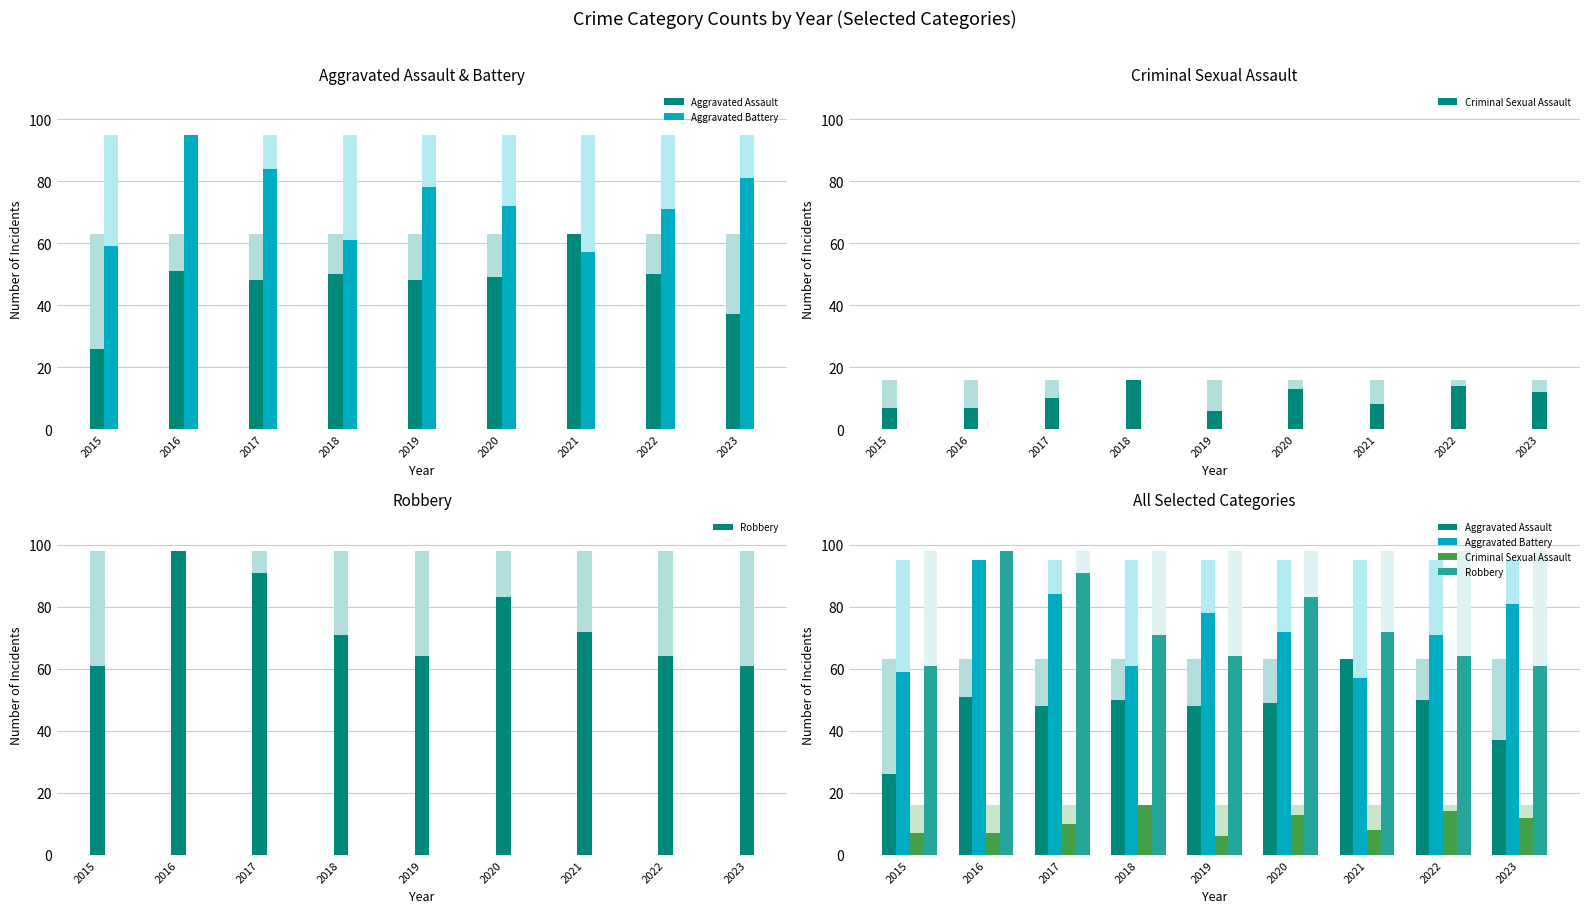

What is the difference between the maximum and minimum values in the Aggravated Battery series?

38